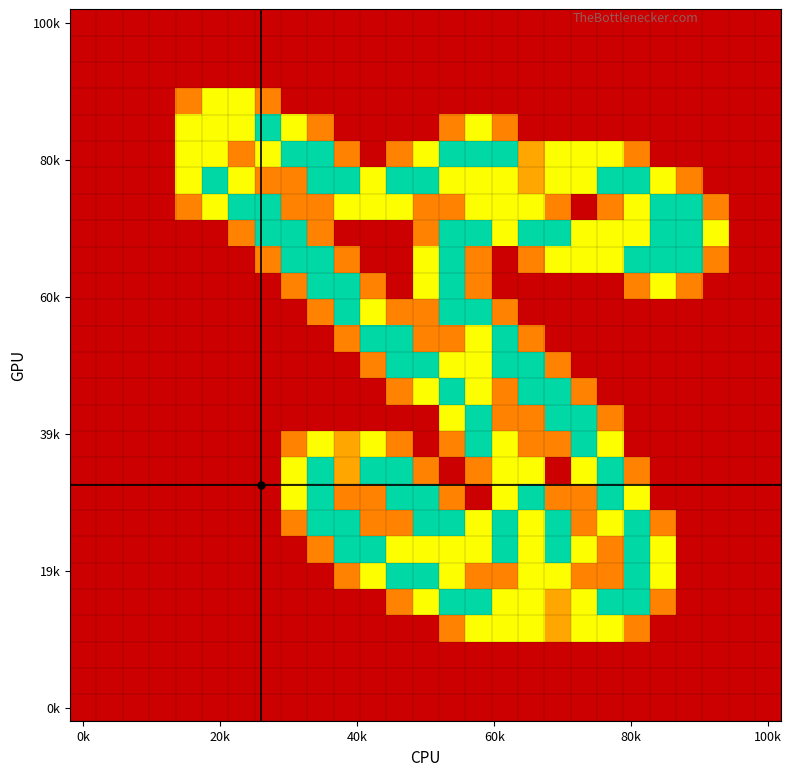

At how many categories does at least one series exceed 1?

21